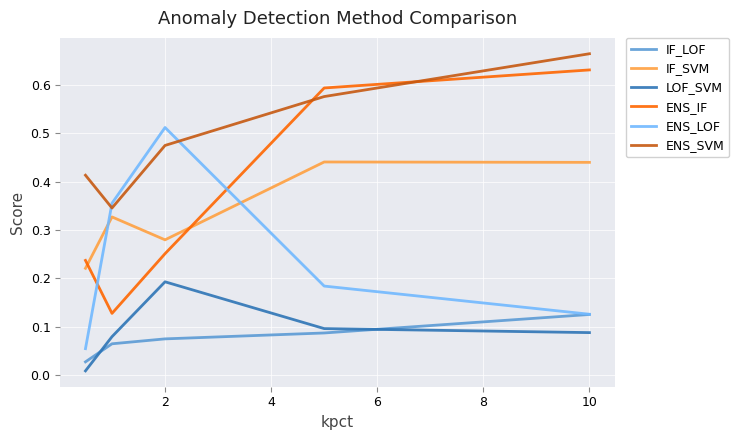

Which series has the widest spread of values?

ENS_IF